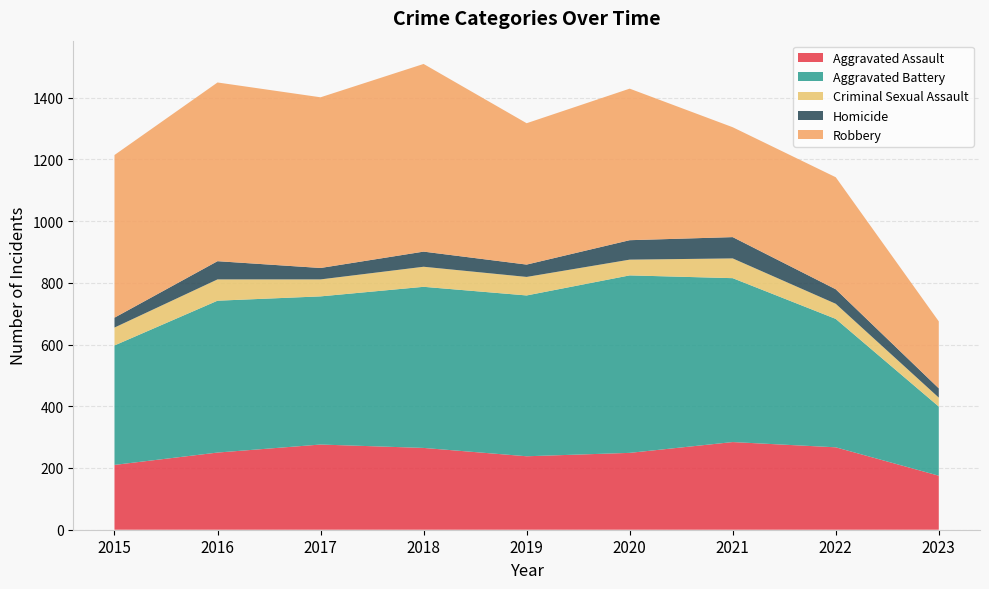

Reading left to right, list all the values displayed in this chart.

Aggravated Assault: 210	250	276	265	238	249	284	267	175
Aggravated Battery: 387	492	480	522	521	575	531	416	224
Criminal Sexual Assault: 58	69	55	65	60	51	64	49	29
Homicide: 32	59	37	49	40	63	69	47	30
Robbery: 527	579	553	608	458	491	356	363	217